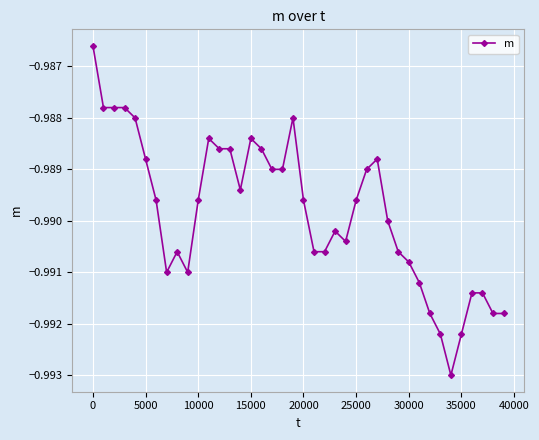

True or false: there are more than 2 points higher than both neighbors.

True